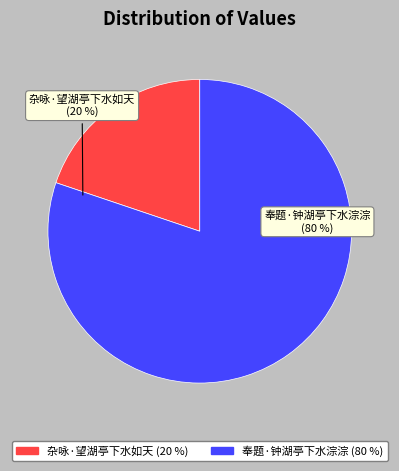

What percentage is NOT represented by 杂咏·望湖亭下水如天?

80.2%